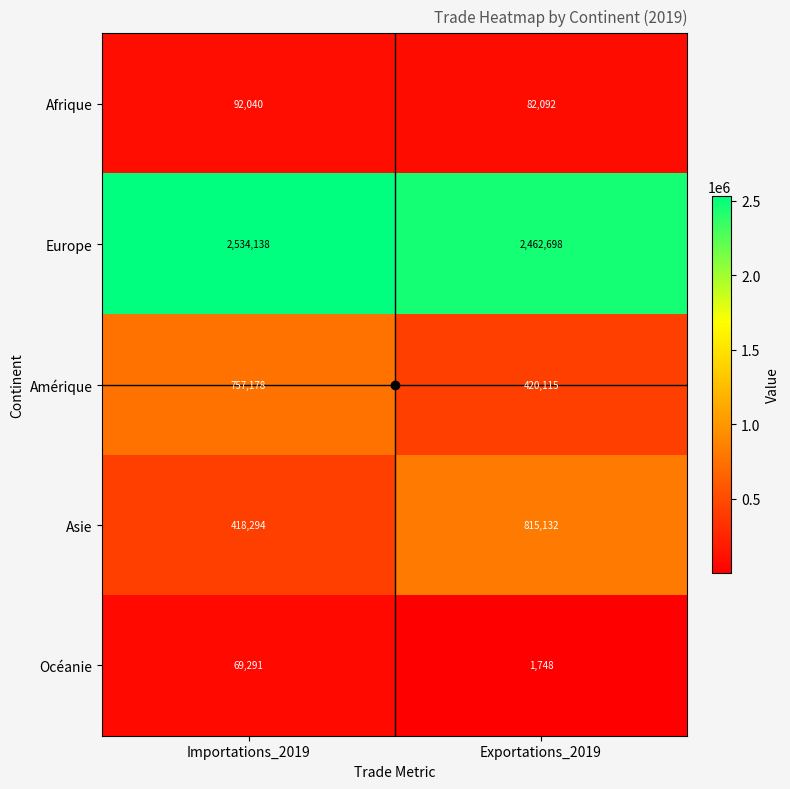

What is the greatest value displayed?

2534138